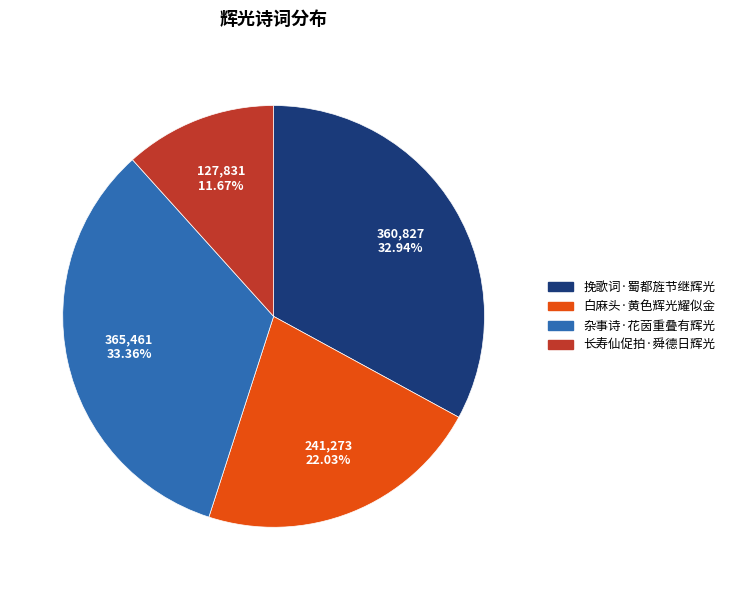

Does 白麻头·黄色辉光耀似金 account for over 50% of the chart?

No